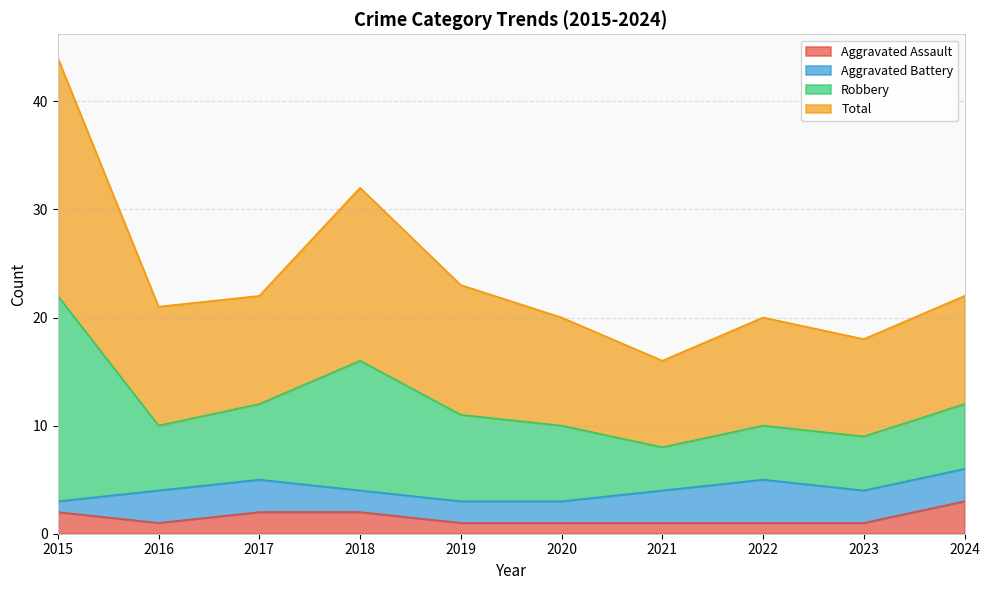

How many lines are shown in the chart?

4